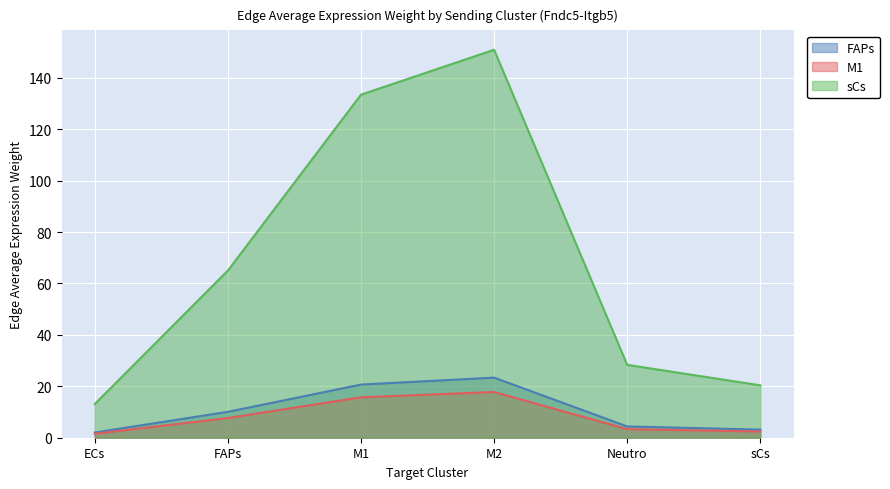

True or false: sCs and M1 cross at least once.

False